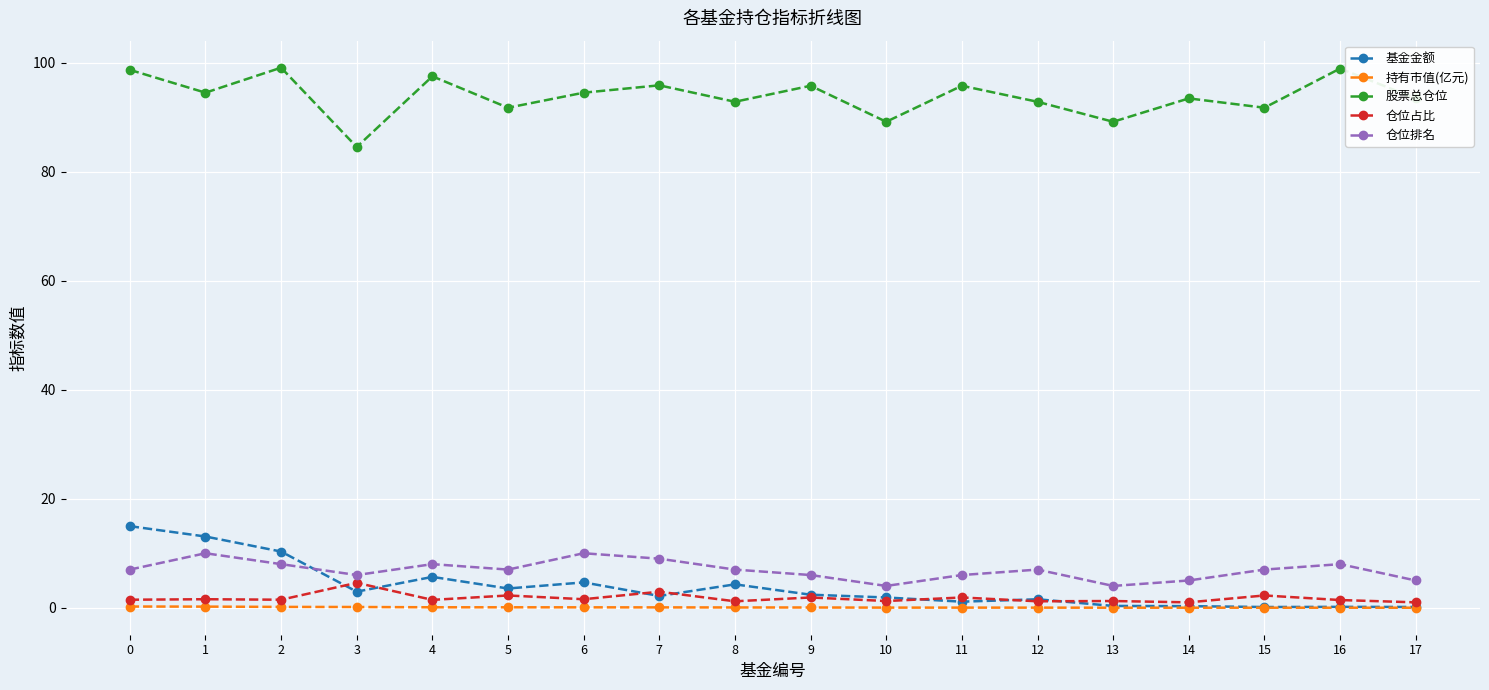

What is the total value across all series at 2?

119.1